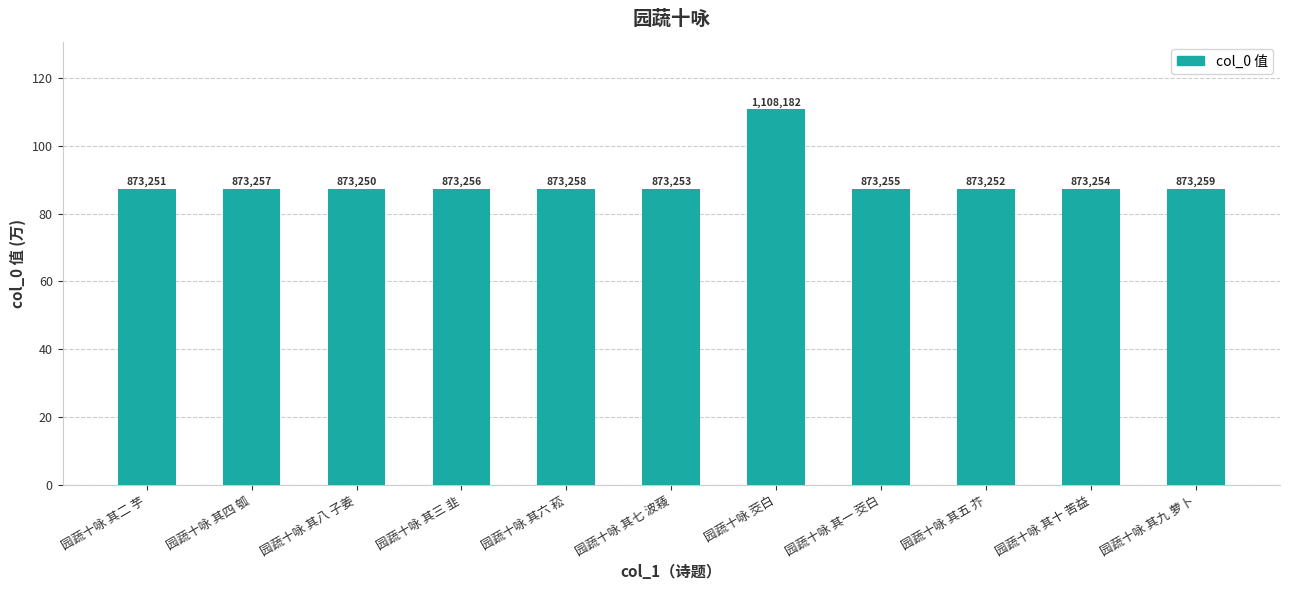

Reading right to left, transcribe all the data shown in this chart.

园蔬十咏 其九 萝卜=87.3	园蔬十咏 其十 苦益=87.3	园蔬十咏 其五 芥=87.3	园蔬十咏 其一 茭白=87.3	园蔬十咏 茭白=110.8	园蔬十咏 其七 波薐=87.3	园蔬十咏 其六 菘=87.3	园蔬十咏 其三 韭=87.3	园蔬十咏 其八 子姜=87.3	园蔬十咏 其四 瓠=87.3	园蔬十咏 其二 芋=87.3